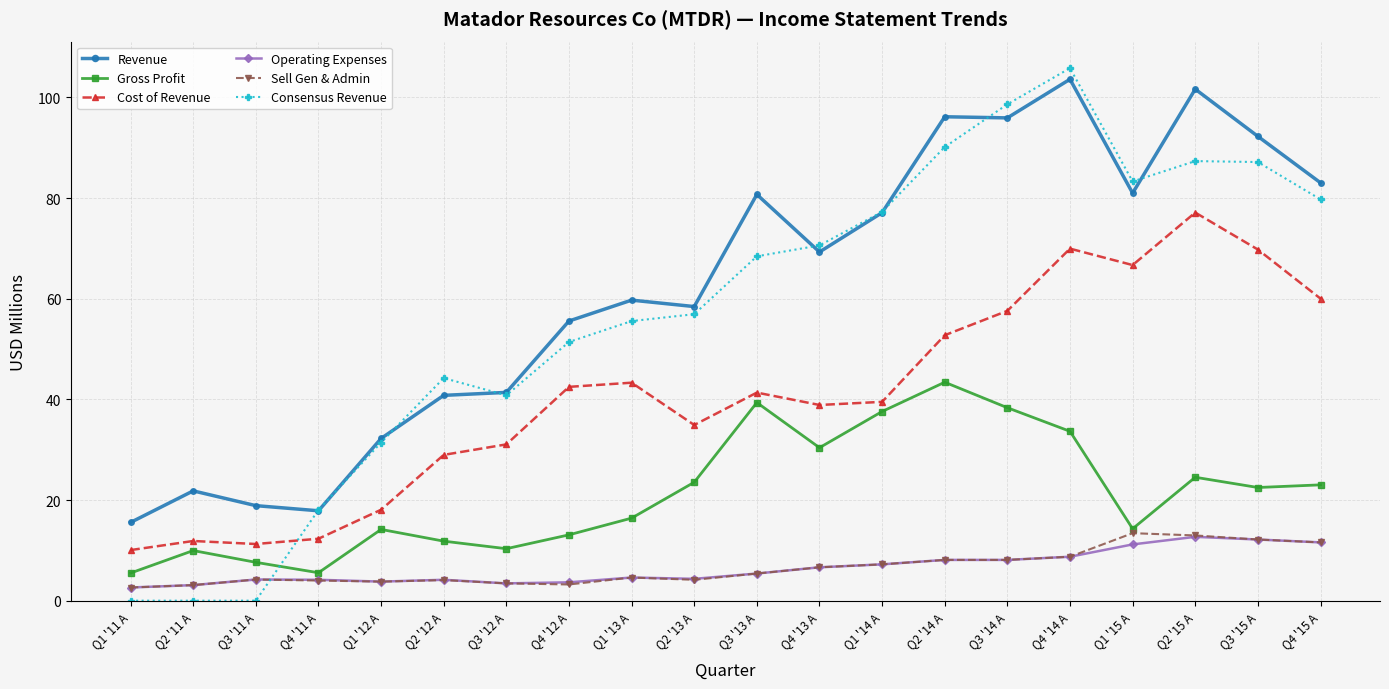

What is the maximum value for Cost of Revenue?

77.1